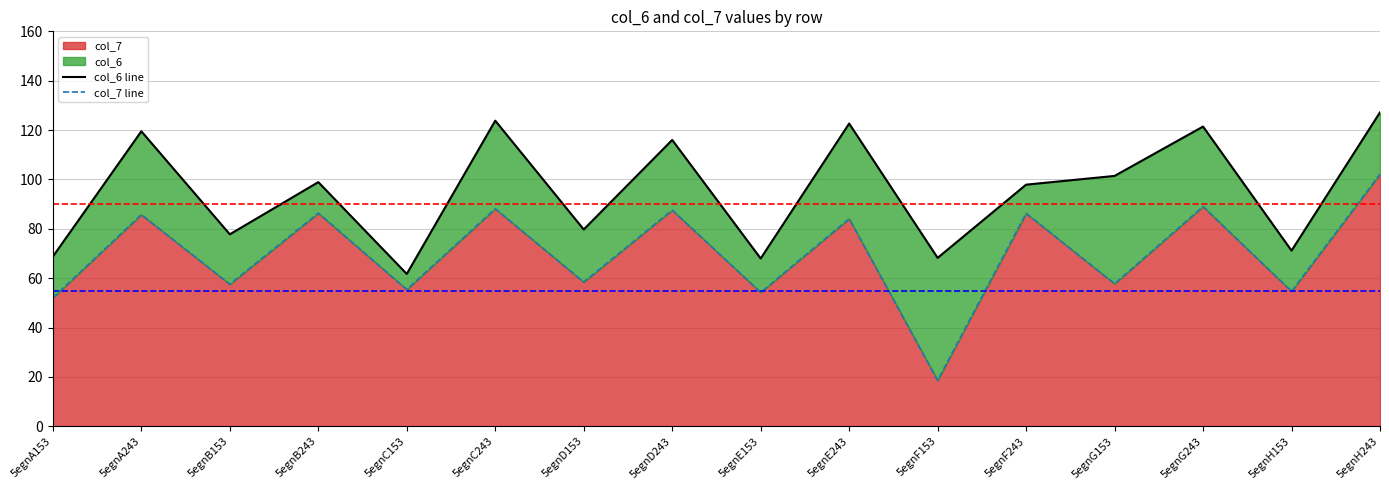

True or false: col_6 line and col_7 line intersect in this chart.

False